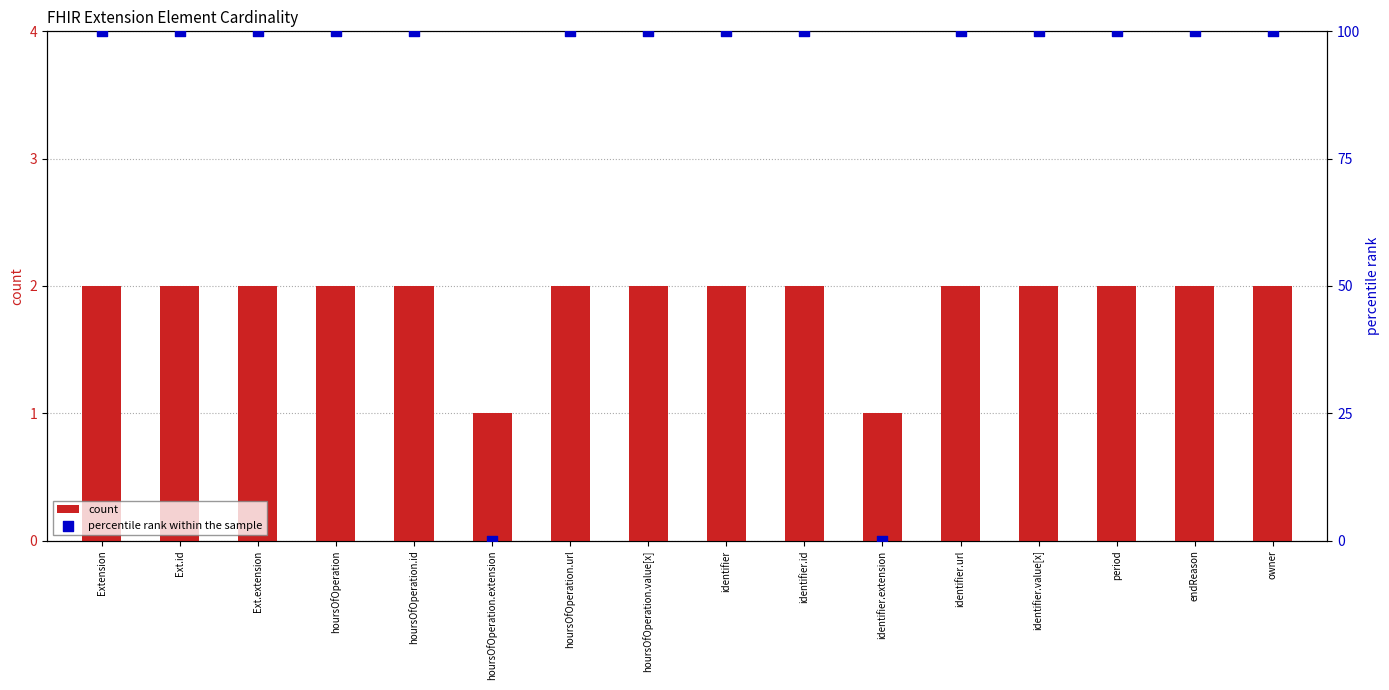

What are all the series names shown in the legend?

count, percentile rank within the sample